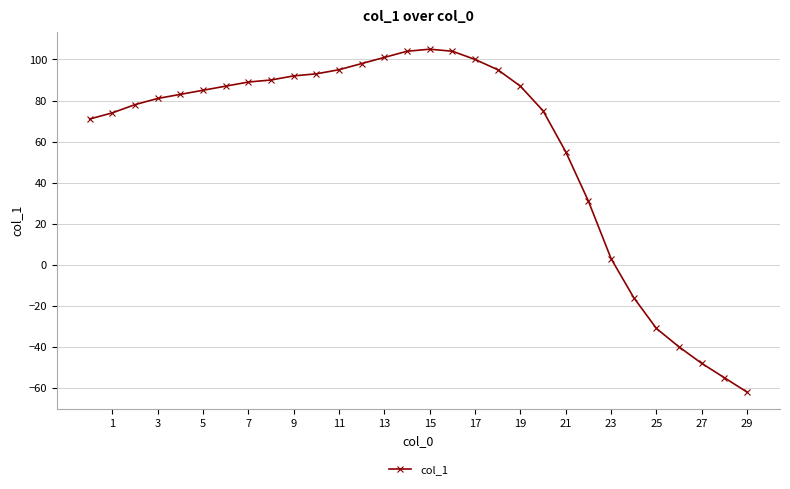

How many lines are shown in the chart?

1